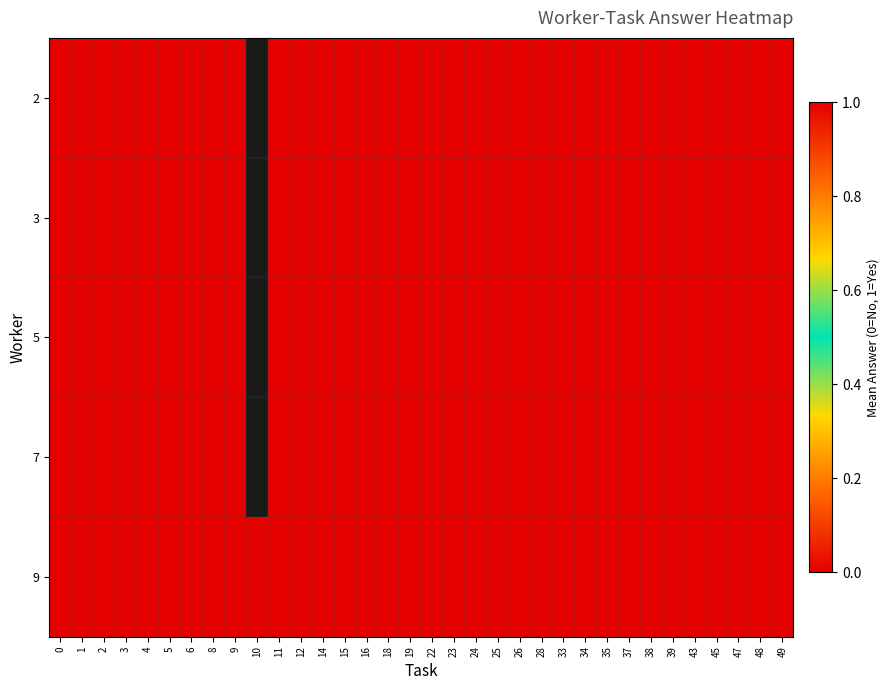

List the series in order of their overall mean, lowest first.

2, 3, 5, 7, 9